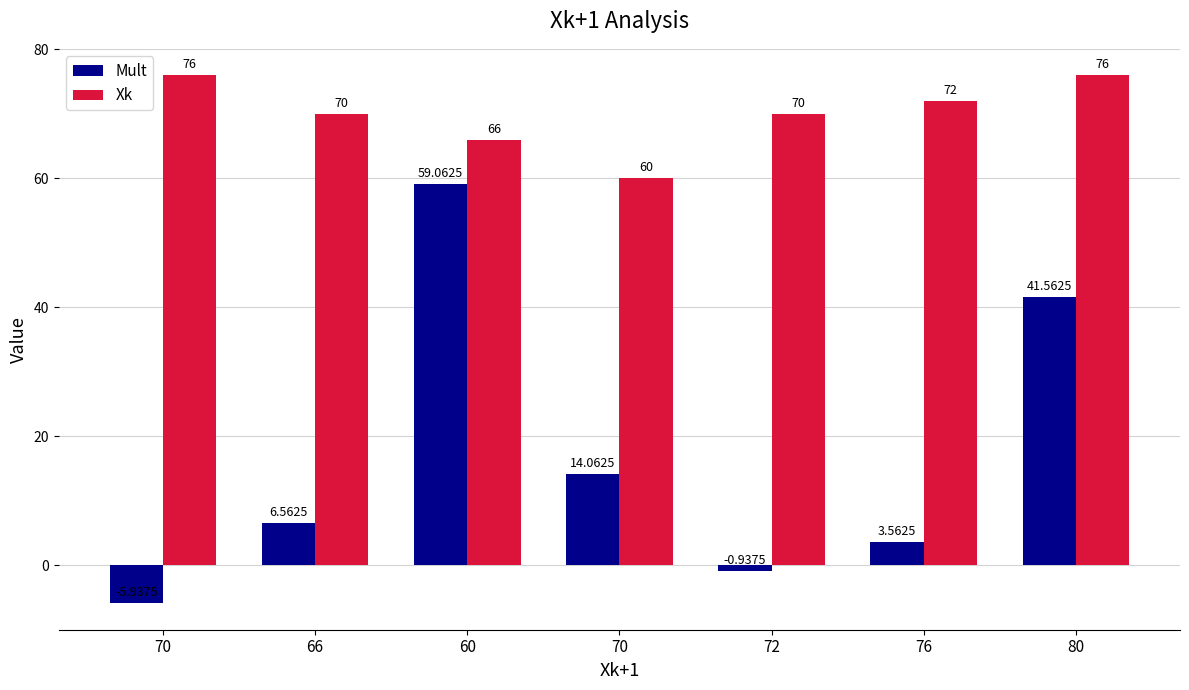

Reading left to right, extract all data points from this chart.

Mult: 70=-5.9	66=6.6	60=59.1	70=14.1	72=-0.9	76=3.6	80=41.6
Xk: 70=76.0	66=70.0	60=66.0	70=60.0	72=70.0	76=72.0	80=76.0